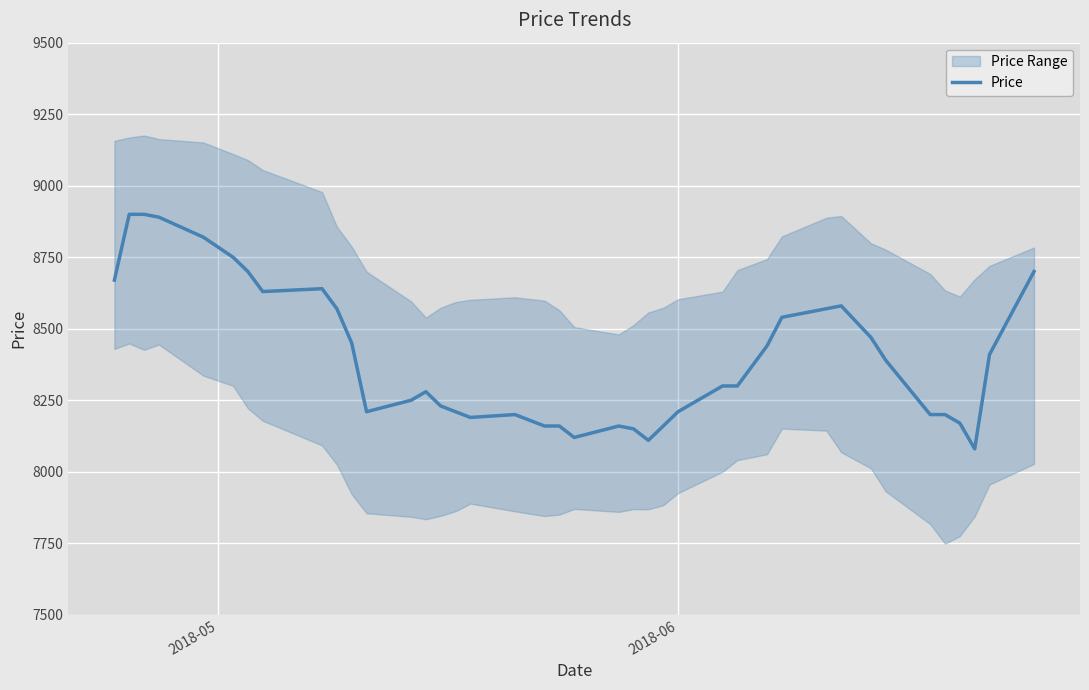

Reading right to left, what are all the values shown in this chart?

8700	8410	8080	8170	8200	8200	8390	8470	8580	8570	8540	8440	8300	8300	8210	8160	8110	8150	8160	8120	8160	8160	8200	8190	8210	8230	8280	8250	8210	8450	8570	8640	8630	8700	8750	8820	8890	8900	8900	8670